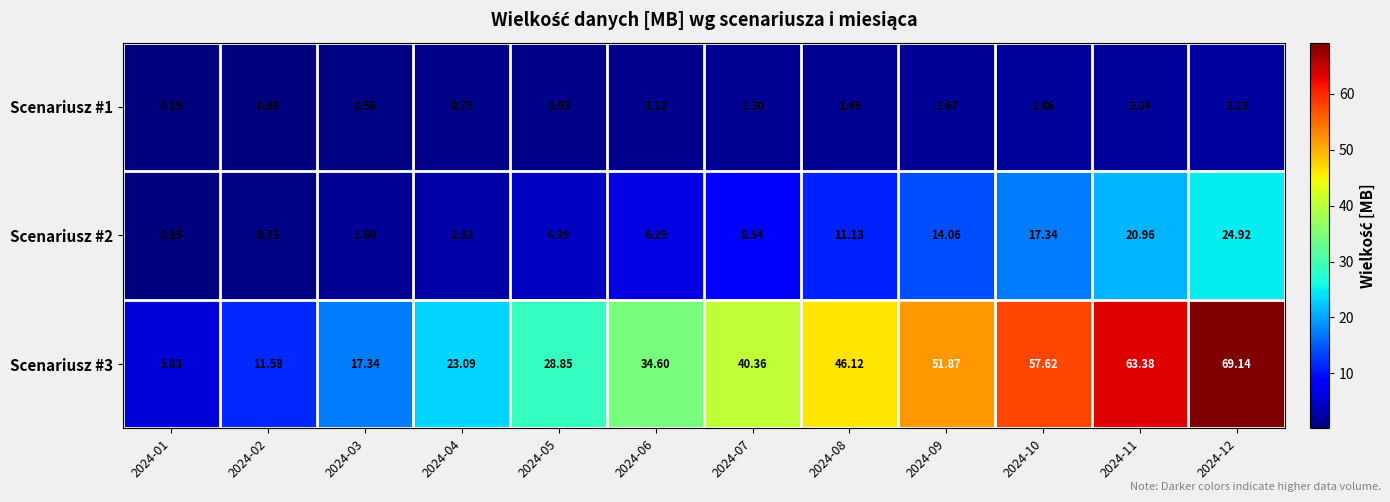

Is the value of Scenariusz #3 at 2024-06 greater than the value of Scenariusz #1 at 2024-12?

Yes